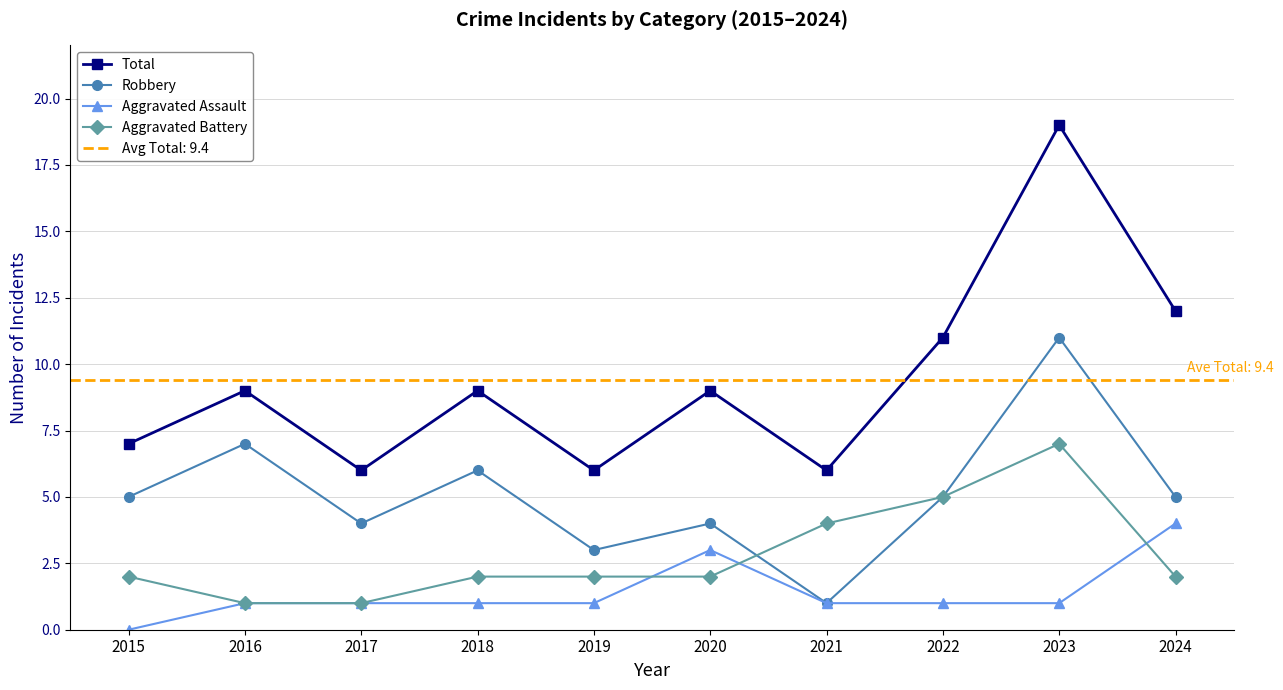

Rank the series at 2023 from highest to lowest value.

Total, Robbery, Aggravated Battery, Aggravated Assault